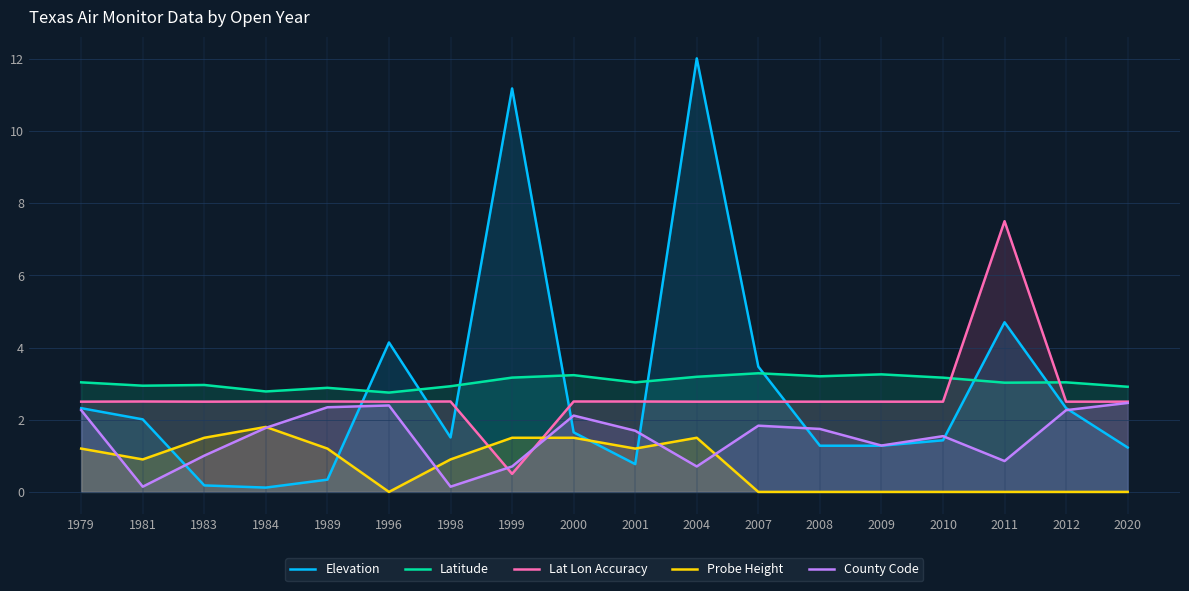

What is the difference between the second highest and second lowest values in the County Code series?

2.2